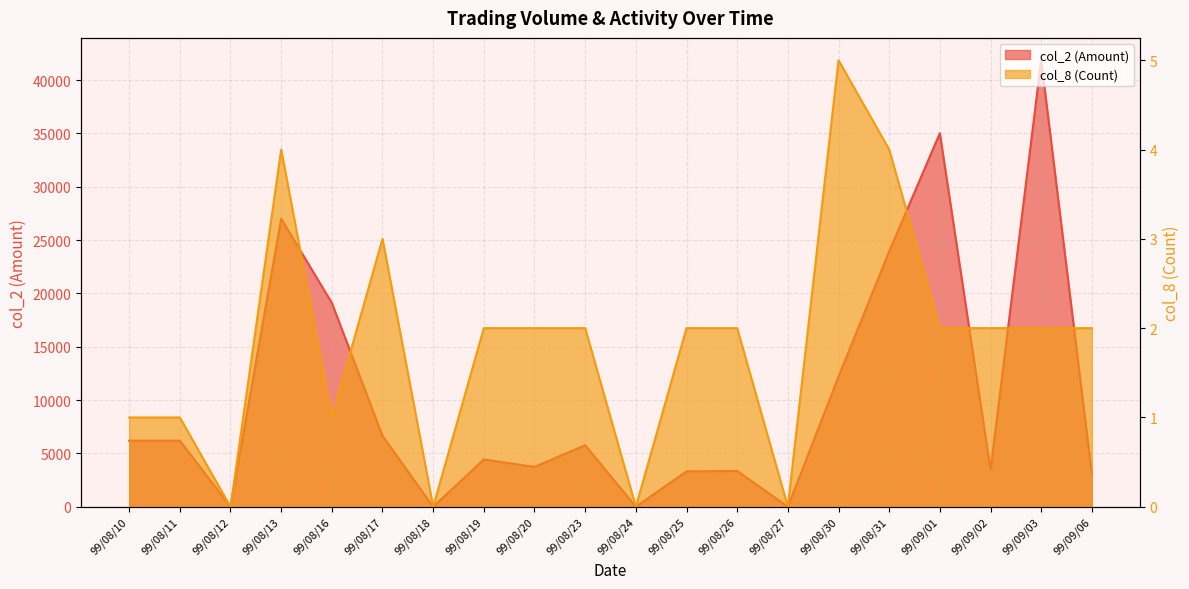

How many lines are shown in the chart?

2